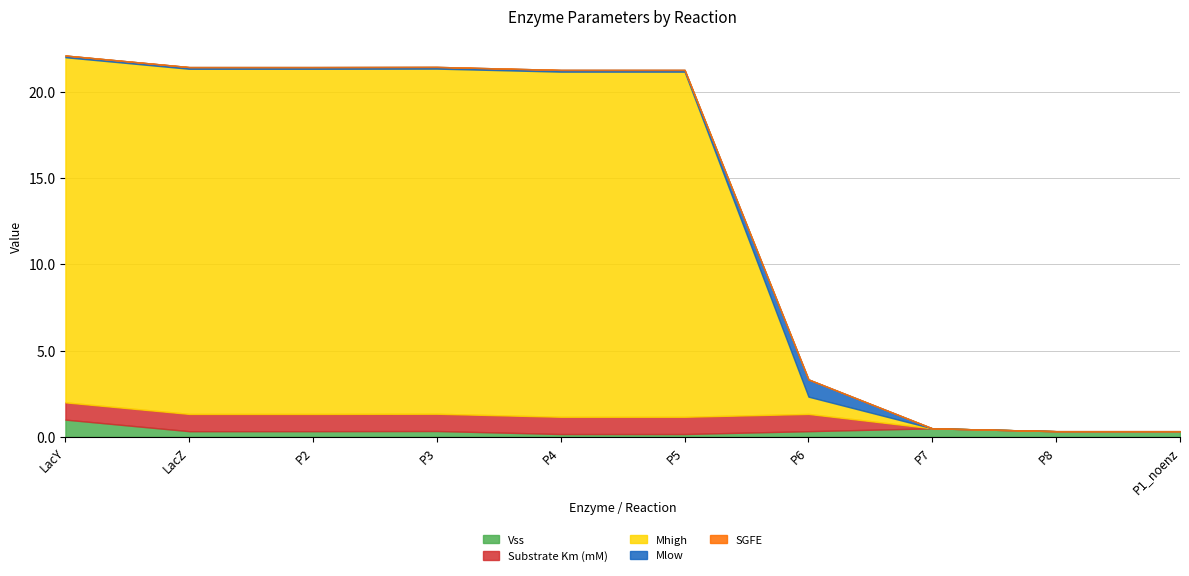

Reading right to left, transcribe all the data shown in this chart.

Vss: P1_noenz=0.3	P8=0.3	P7=0.5	P6=0.3	P5=0.2	P4=0.2	P3=0.3	P2=0.3	LacZ=0.3	LacY=1.0
Substrate Km (mM): P1_noenz=0.0	P8=0.0	P7=0.0	P6=1.0	P5=1.0	P4=1.0	P3=1.0	P2=1.0	LacZ=1.0	LacY=1.0
Mhigh: P1_noenz=0.0	P8=0.0	P7=0.0	P6=1.0	P5=20.0	P4=20.0	P3=20.0	P2=20.0	LacZ=20.0	LacY=20.0
Mlow: P1_noenz=0.0	P8=0.0	P7=0.0	P6=1.0	P5=0.1	P4=0.1	P3=0.1	P2=0.1	LacZ=0.1	LacY=0.1
SGFE: P1_noenz=-0.5	P8=-0.5	P7=-0.5	P6=-0.5	P5=-0.5	P4=-0.5	P3=-0.5	P2=-0.5	LacZ=-0.5	LacY=-0.5